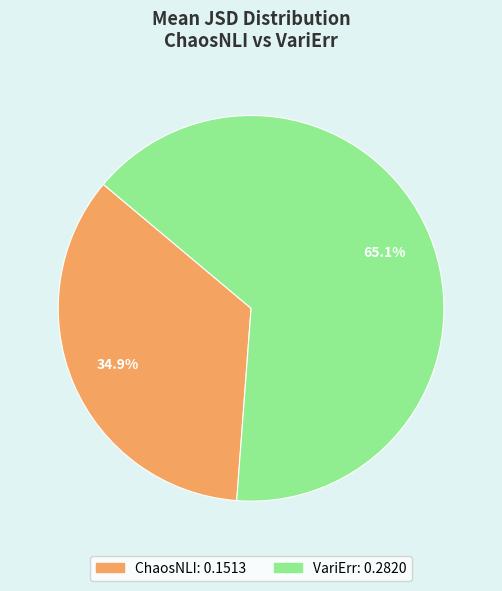

Is there any slice that represents more than half of the pie?

Yes